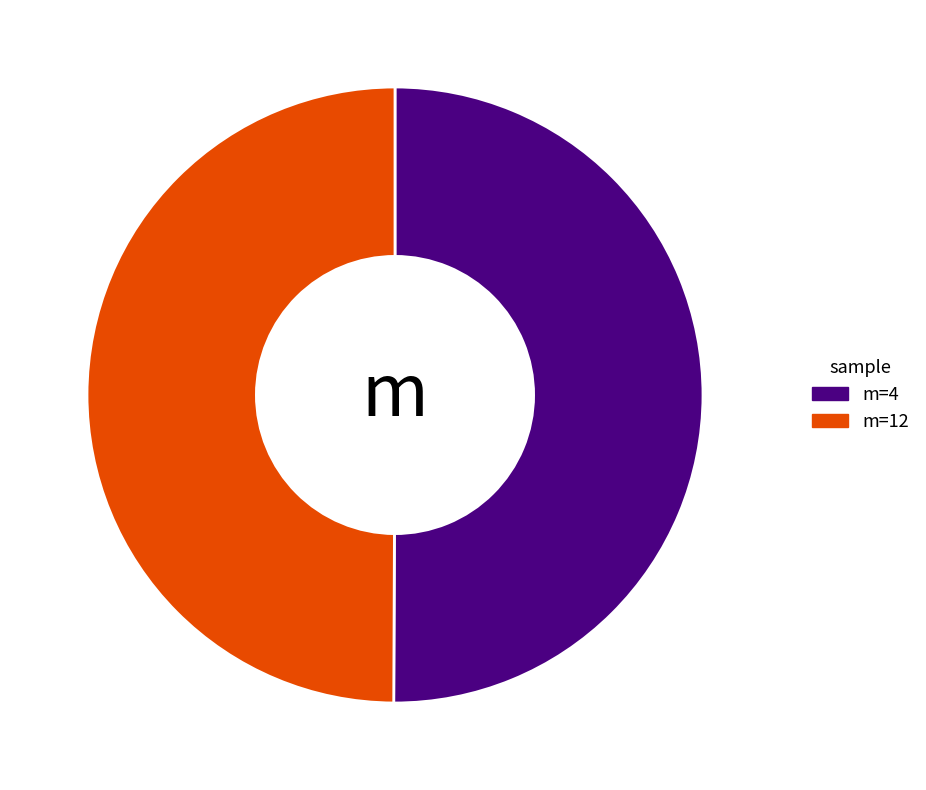

How many segments does this pie chart have?

2